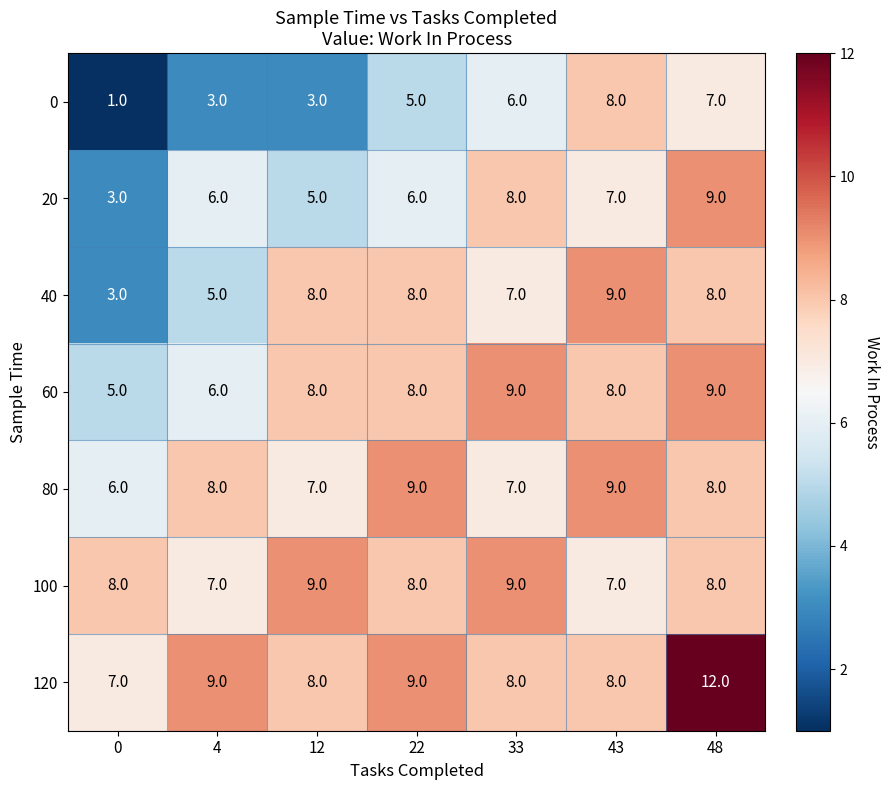

Is it true that 80 equals 2 at 12?

False